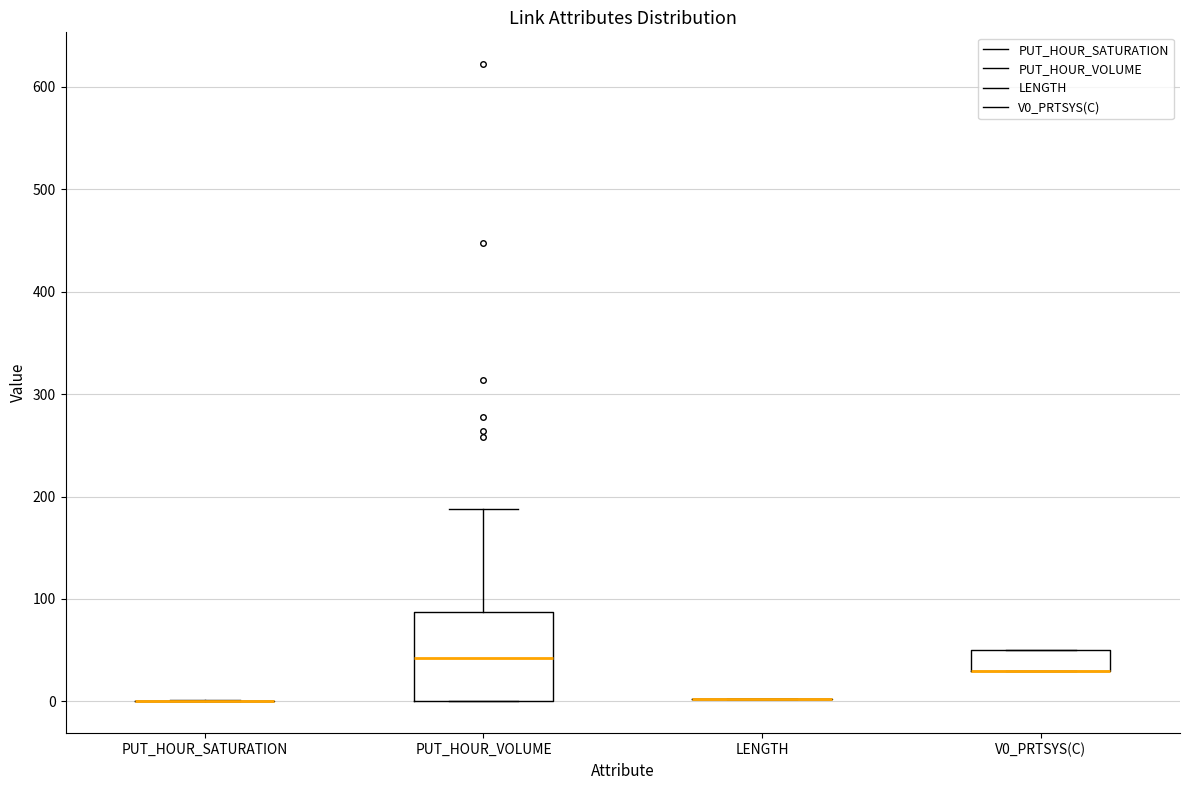

Comparing the boxes themselves (not the whiskers), which one is the tallest?

PUT_HOUR_VOLUME